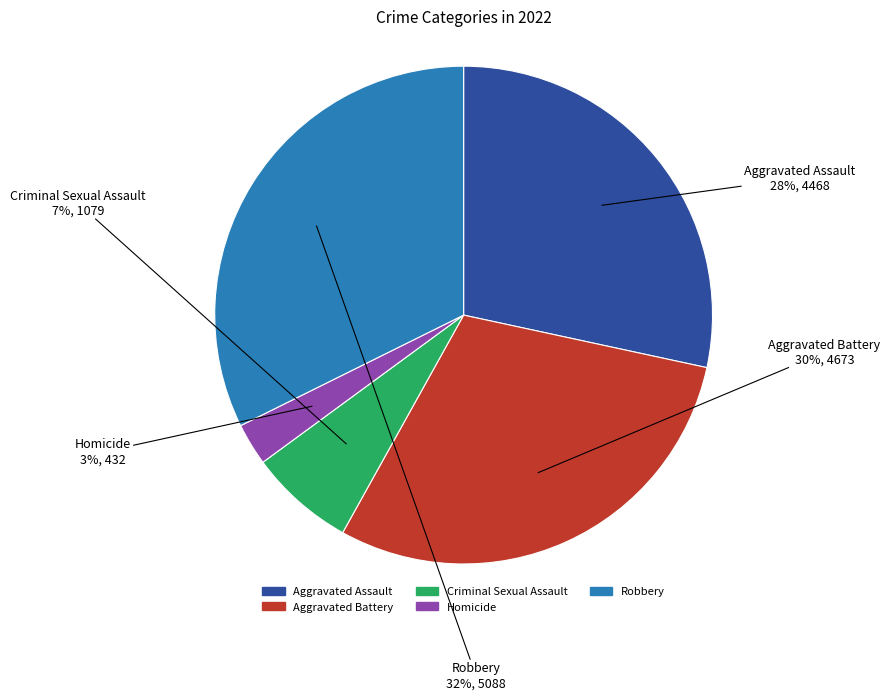

Is the sum of Criminal Sexual Assault and Robbery greater than half?

No